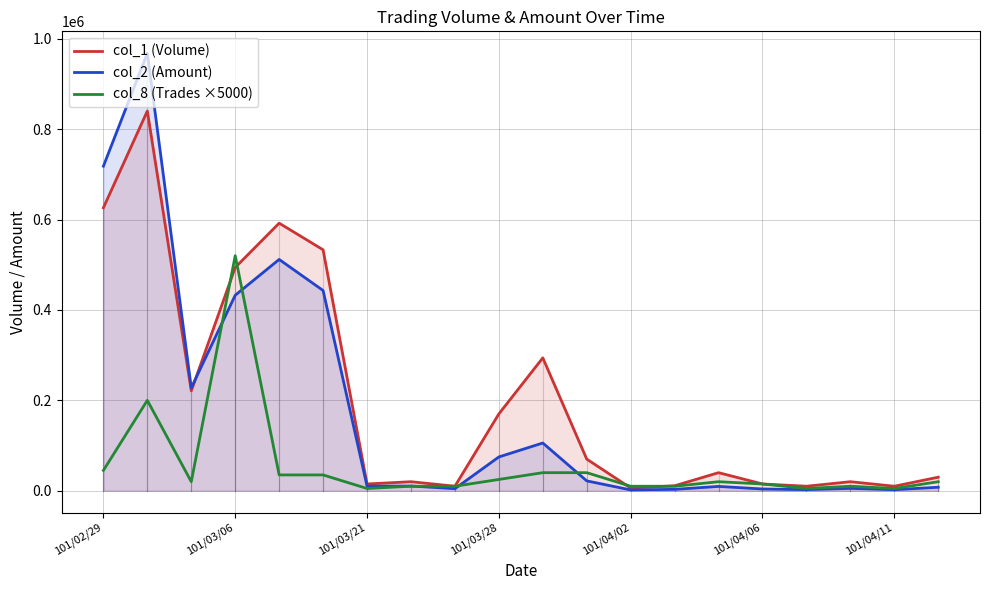

Rank the series by their average value, from highest to lowest.

col_1 (Volume), col_2 (Amount), col_8 (Trades ×5000)